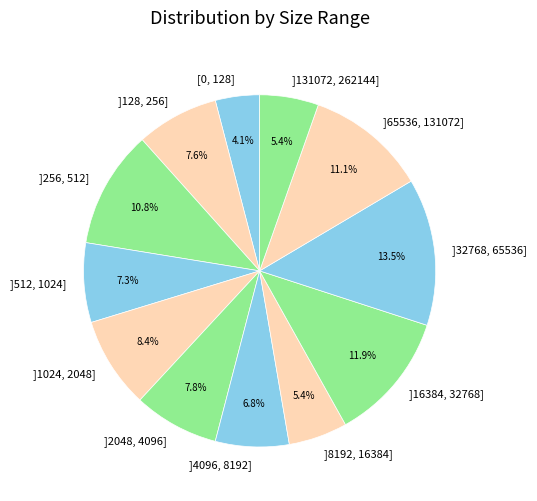

How many segments does this pie chart have?

12